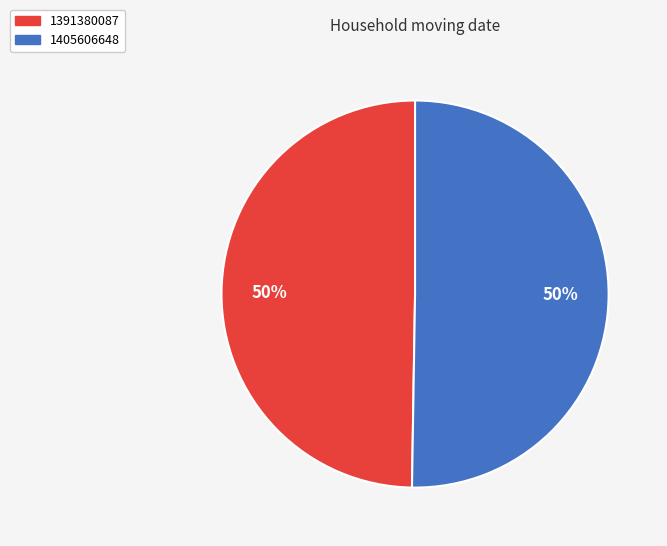

To the nearest percent, what is the average slice percentage?

50%